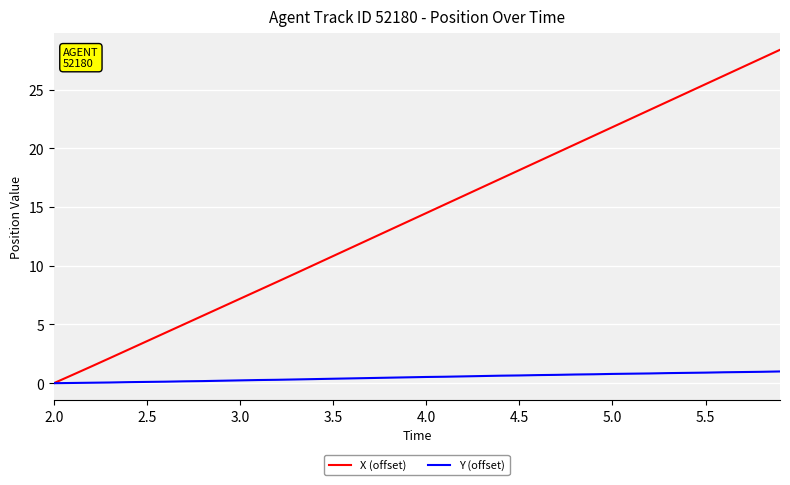

List the series in order of their peak value, lowest first.

Y (offset), X (offset)